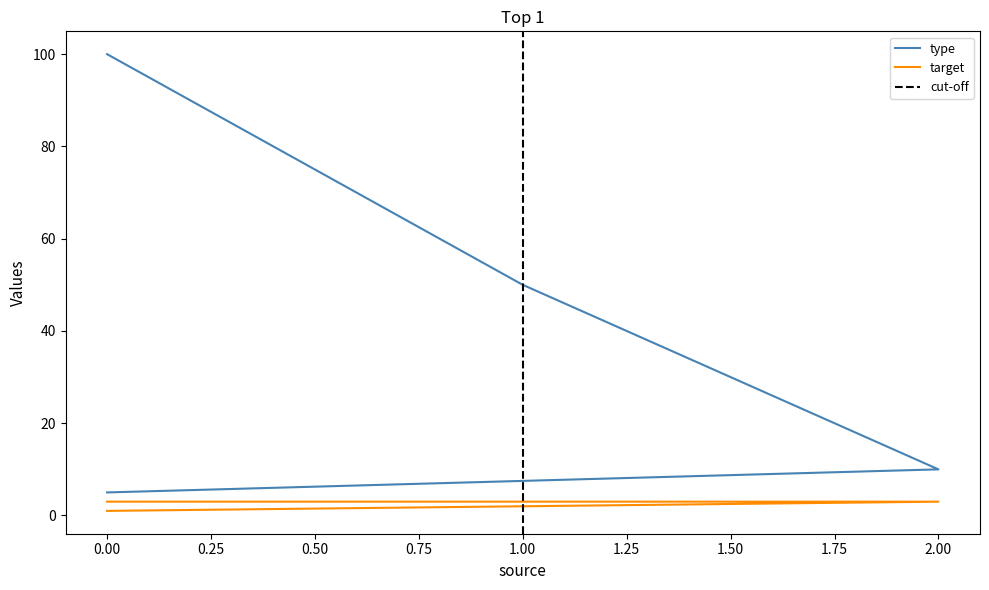

True or false: type and target cross at least once.

False